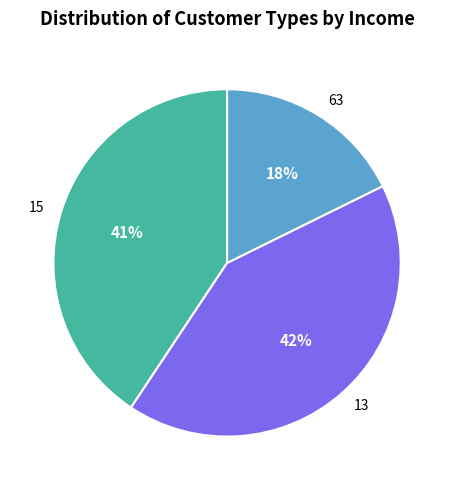

Is it true that 13 is 42% of the pie?

True